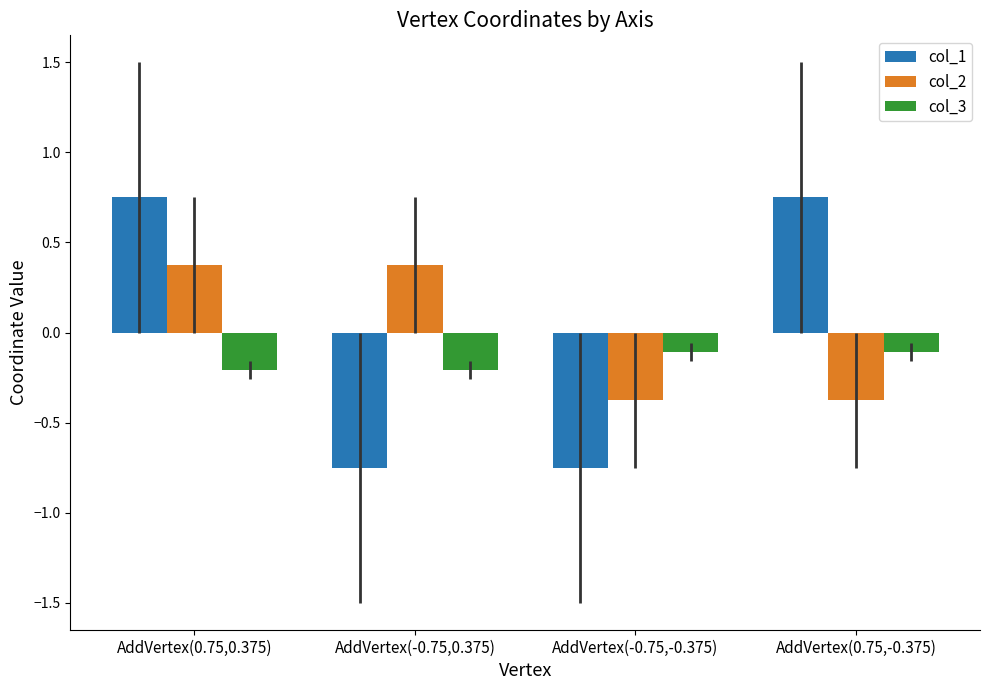

What position from the left is AddVertex(0.75,-0.375)?

4